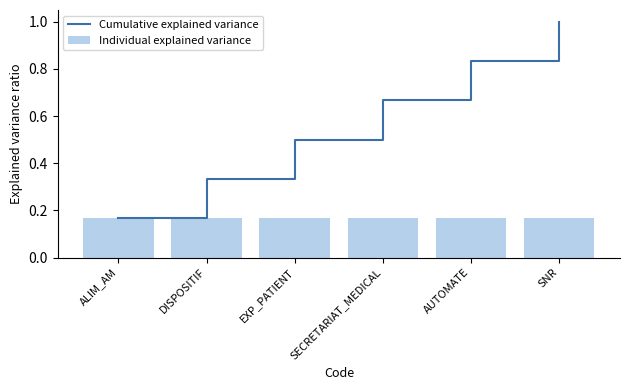

Which label corresponds to the largest value in the chart?

SNR